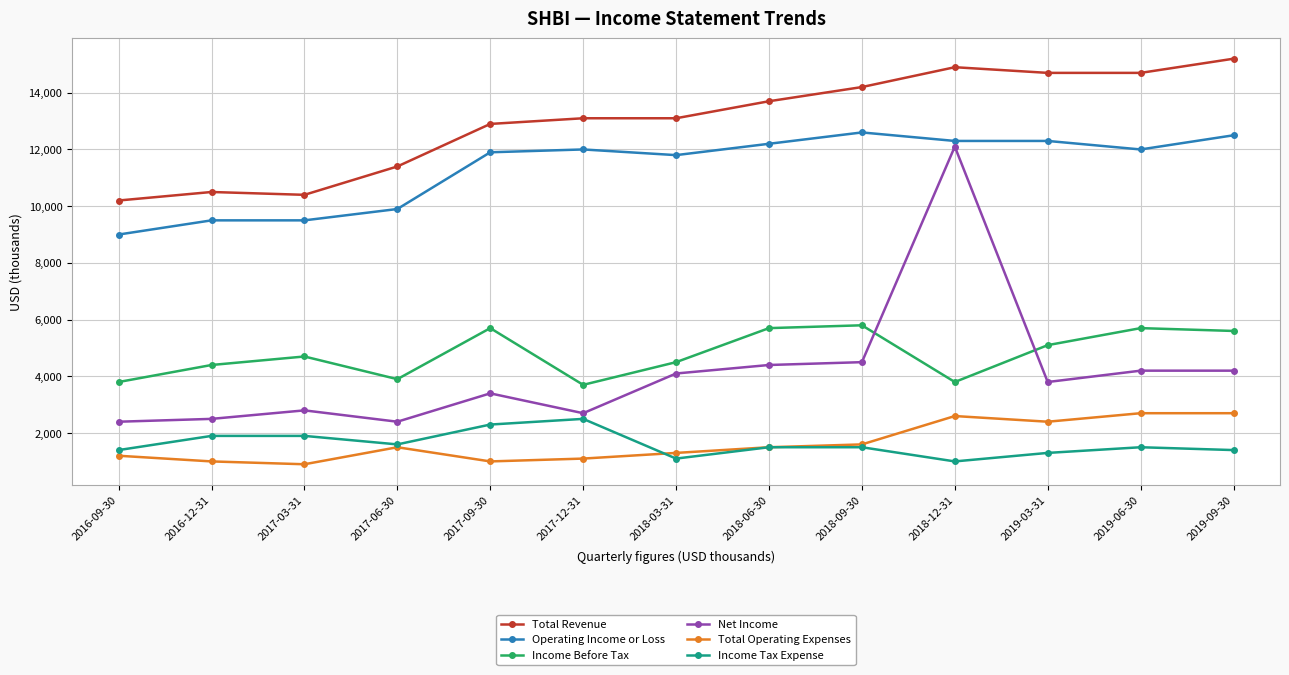

At which category does the chart reach its peak across all series?

2019-09-30